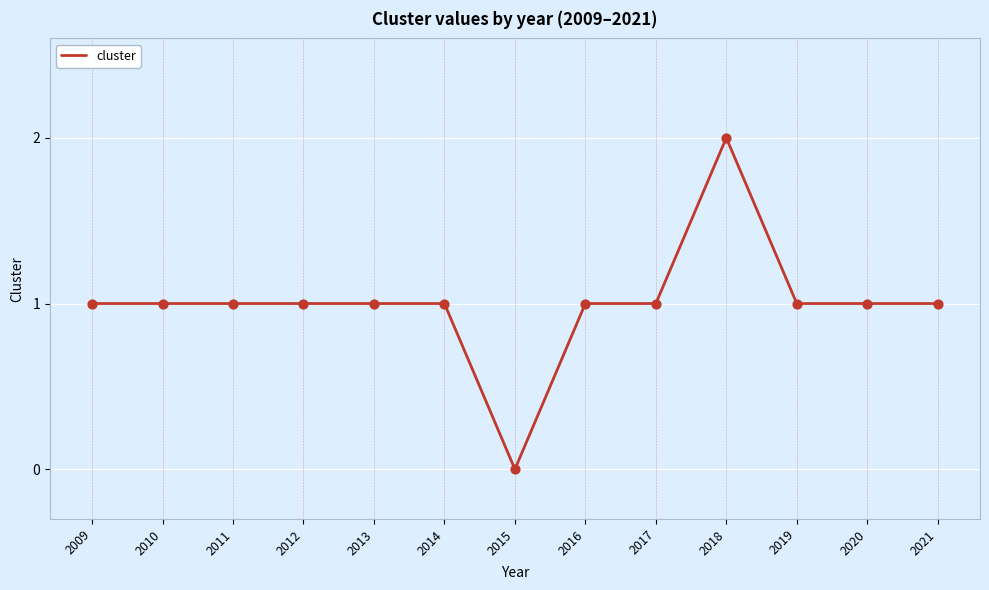

What is the change in value from 2015 to 2020?

+1